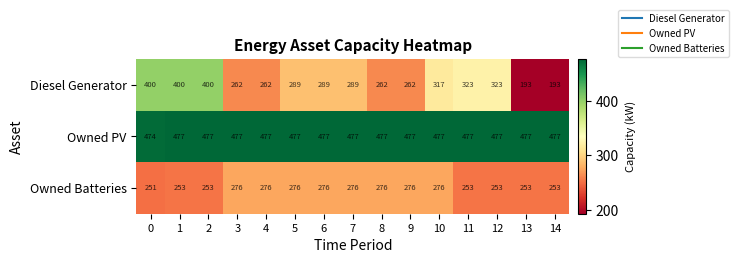

What is the minimum value shown in the chart?

193